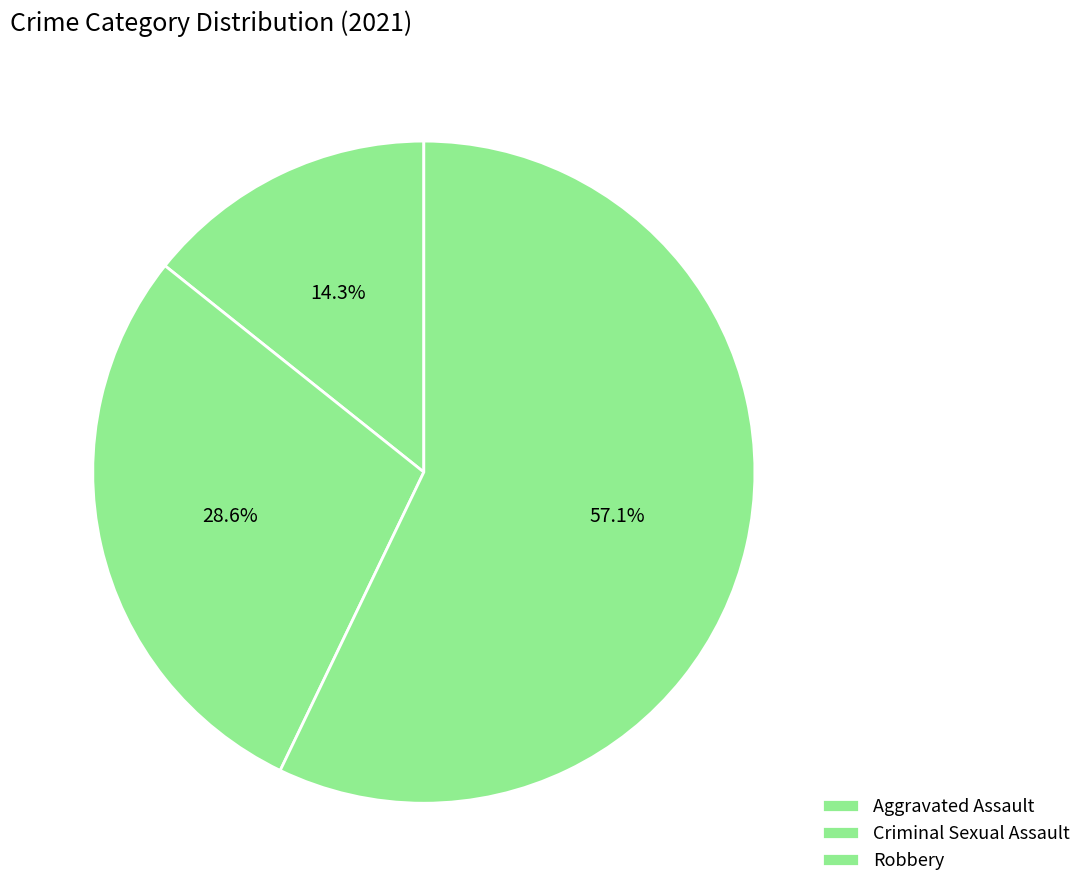

How many segments does this pie chart have?

3